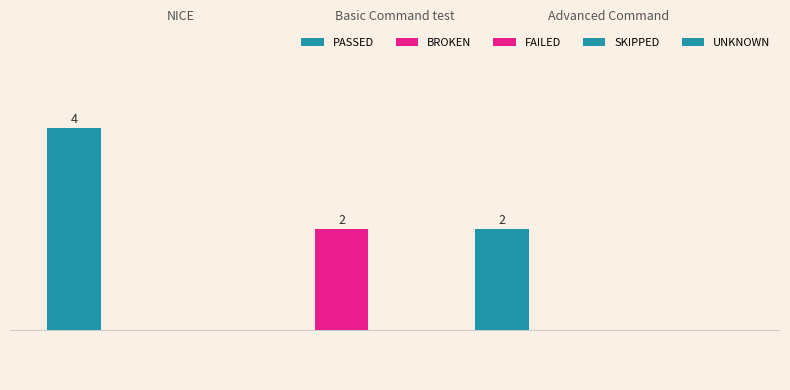

Are the bars horizontal?

No